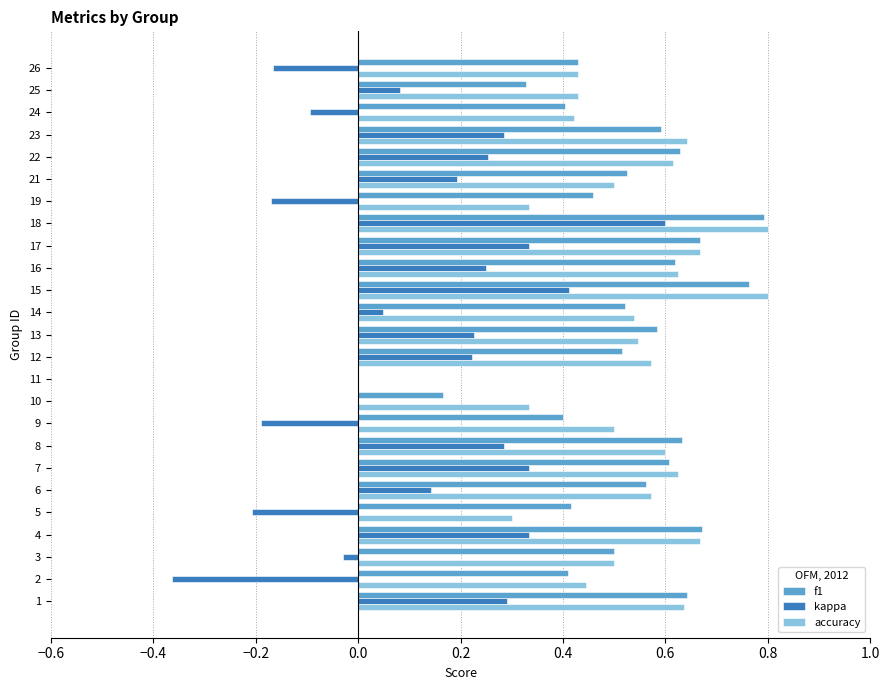

Is the value of f1 at 13 greater than the value of accuracy at 2?

Yes